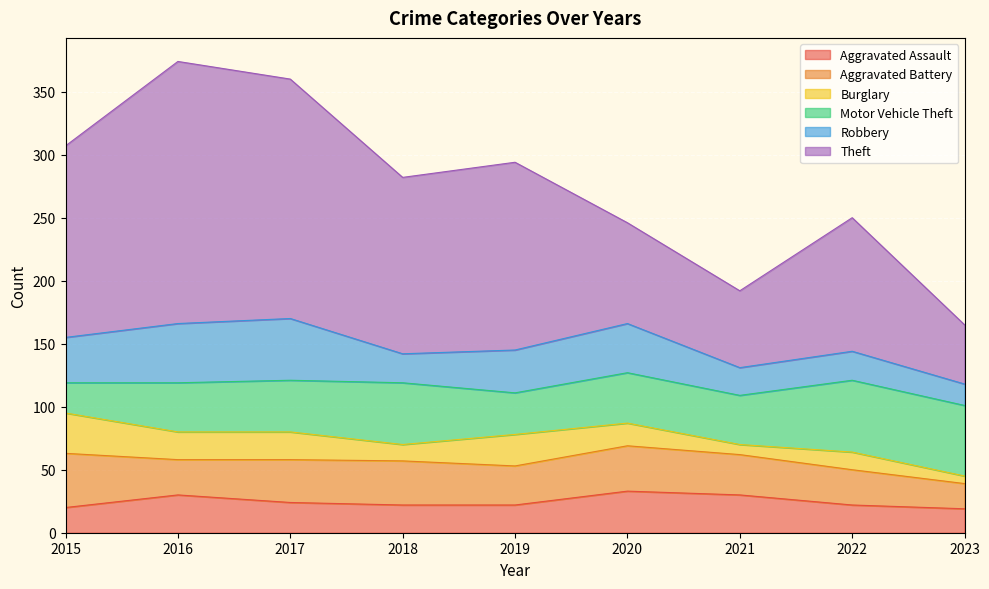

What is the sum of the Burglary values at 2017 and 2021?

30